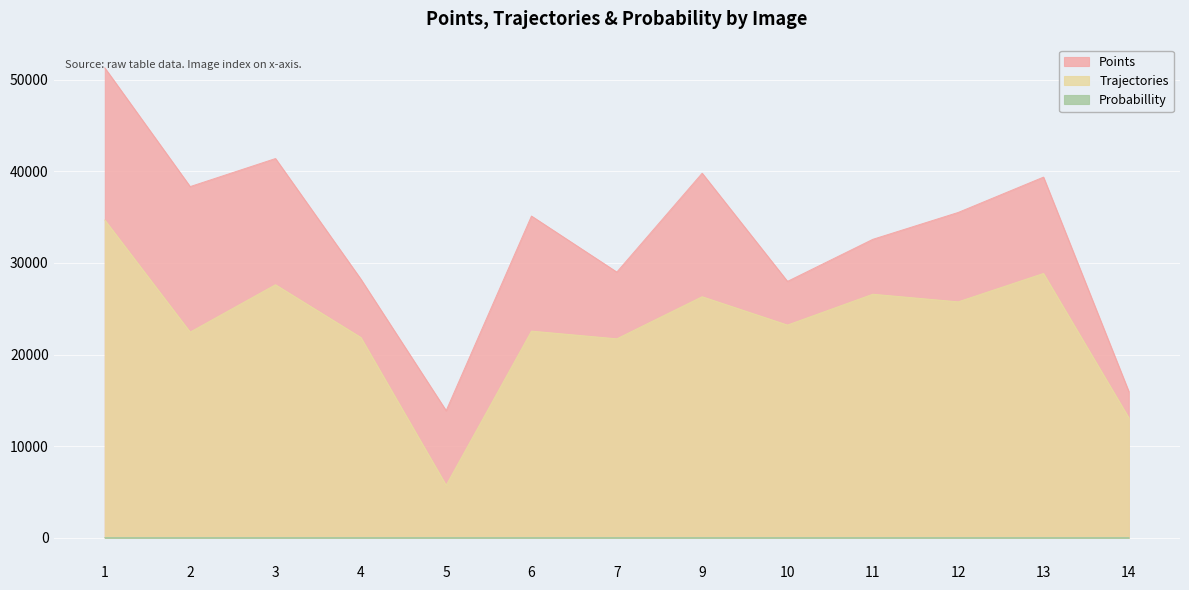

In Probabillity, how many points are higher than both neighbors (excluding endpoints)?

3